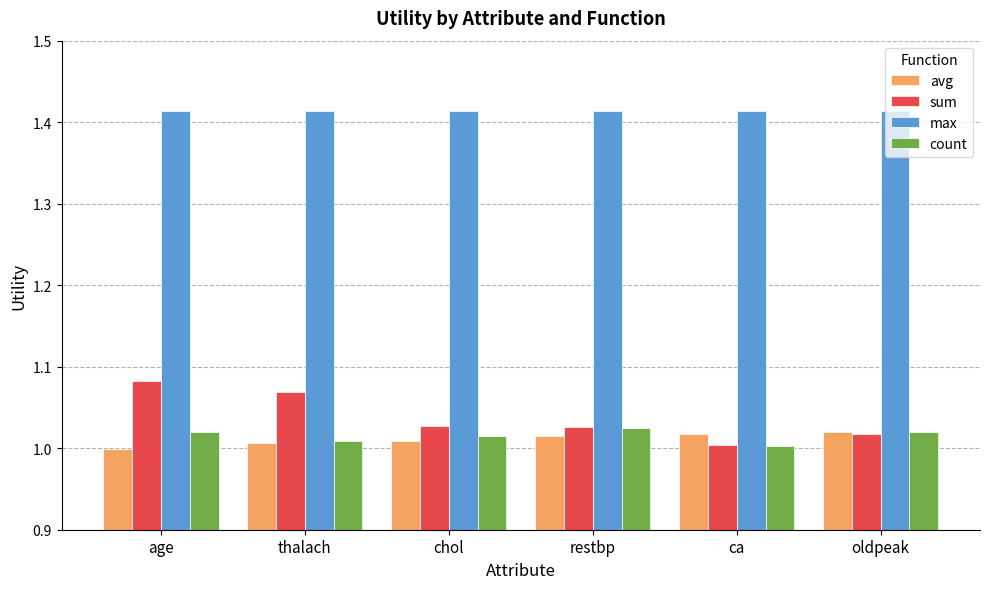

Rank the series by their maximum value, from lowest to highest.

avg, count, sum, max